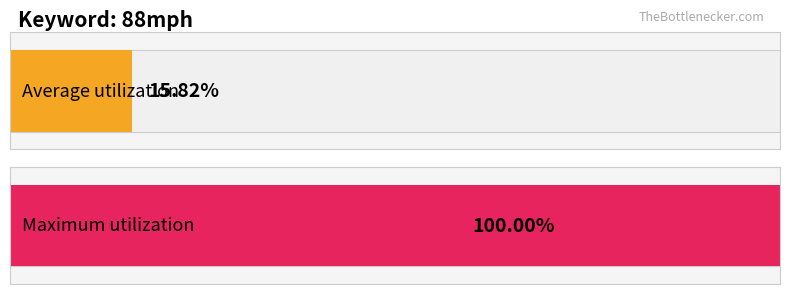

Which series has the largest total across all categories?

Maximum utilization